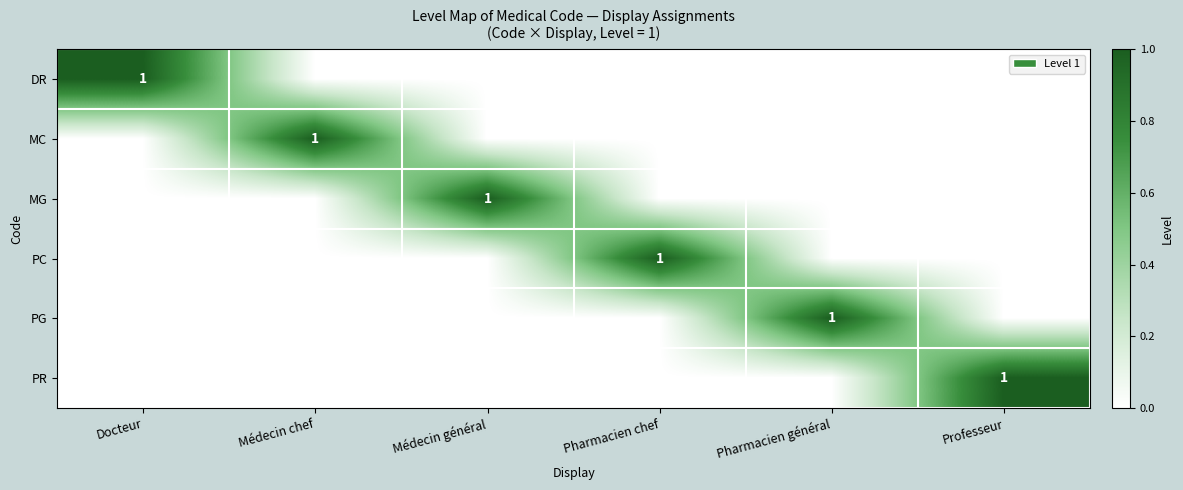

How many distinct data groups are displayed?

6